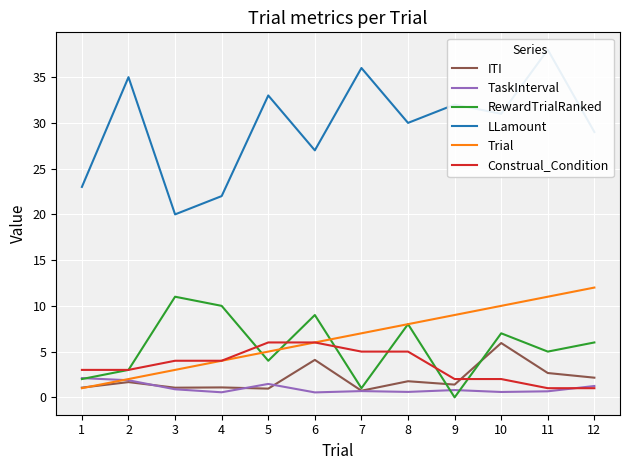

At which category does the chart reach its minimum across all series?

9